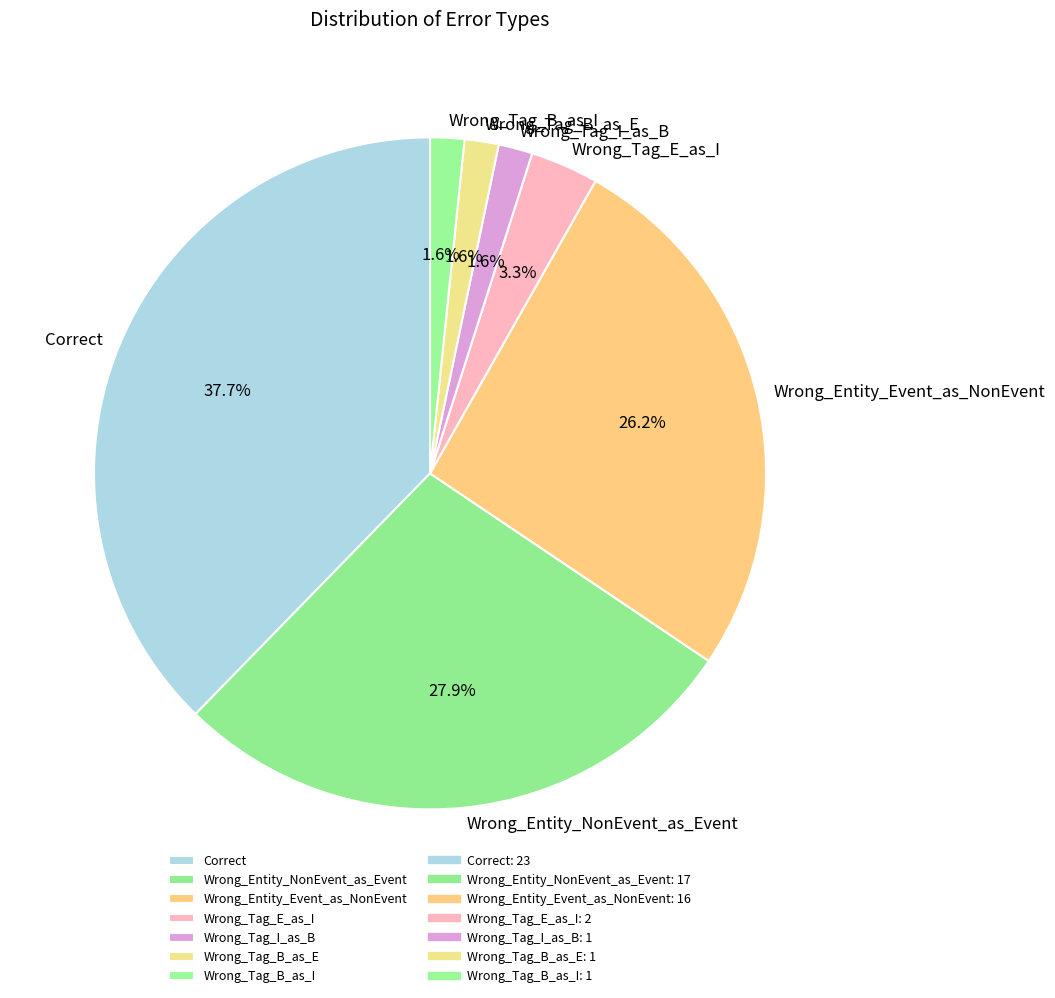

How many segments does this pie chart have?

7